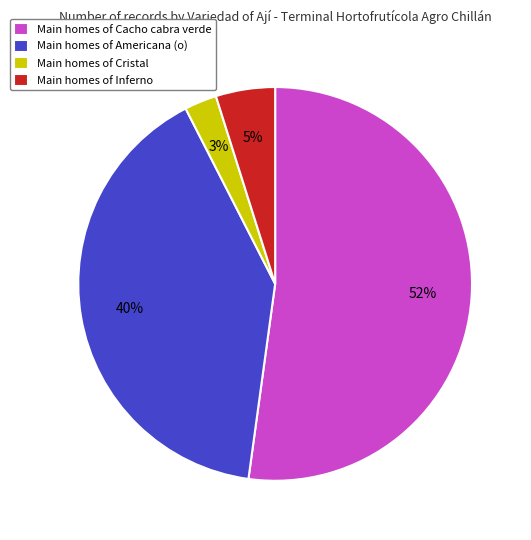

What is the smallest slice in the pie chart?

Main homes of Cristal